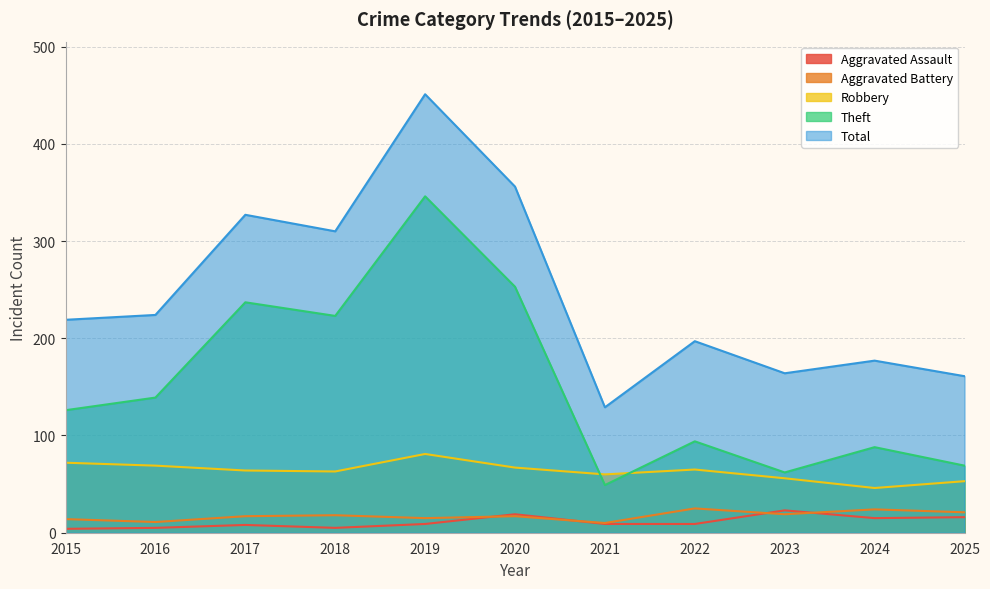

At which label does Theft first exceed 126?

2016